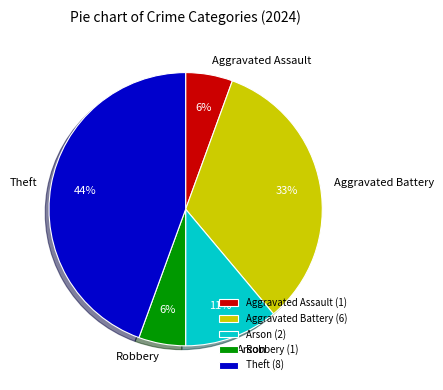

Which slice is the largest?

Theft